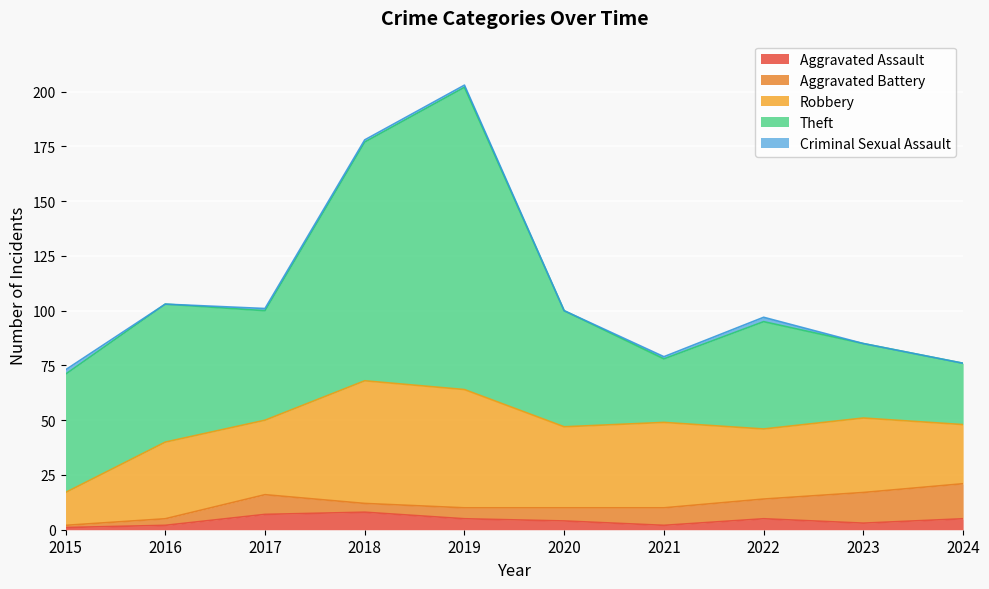

Reading right to left, list all the values displayed in this chart.

Aggravated Assault: 2024=5	2023=3	2022=5	2021=2	2020=4	2019=5	2018=8	2017=7	2016=2	2015=1
Aggravated Battery: 2024=16	2023=14	2022=9	2021=8	2020=6	2019=5	2018=4	2017=9	2016=3	2015=1
Robbery: 2024=27	2023=34	2022=32	2021=39	2020=37	2019=54	2018=56	2017=34	2016=35	2015=15
Theft: 2024=28	2023=34	2022=49	2021=29	2020=53	2019=138	2018=109	2017=50	2016=63	2015=54
Criminal Sexual Assault: 2024=0	2023=0	2022=2	2021=1	2020=0	2019=1	2018=1	2017=1	2016=0	2015=2